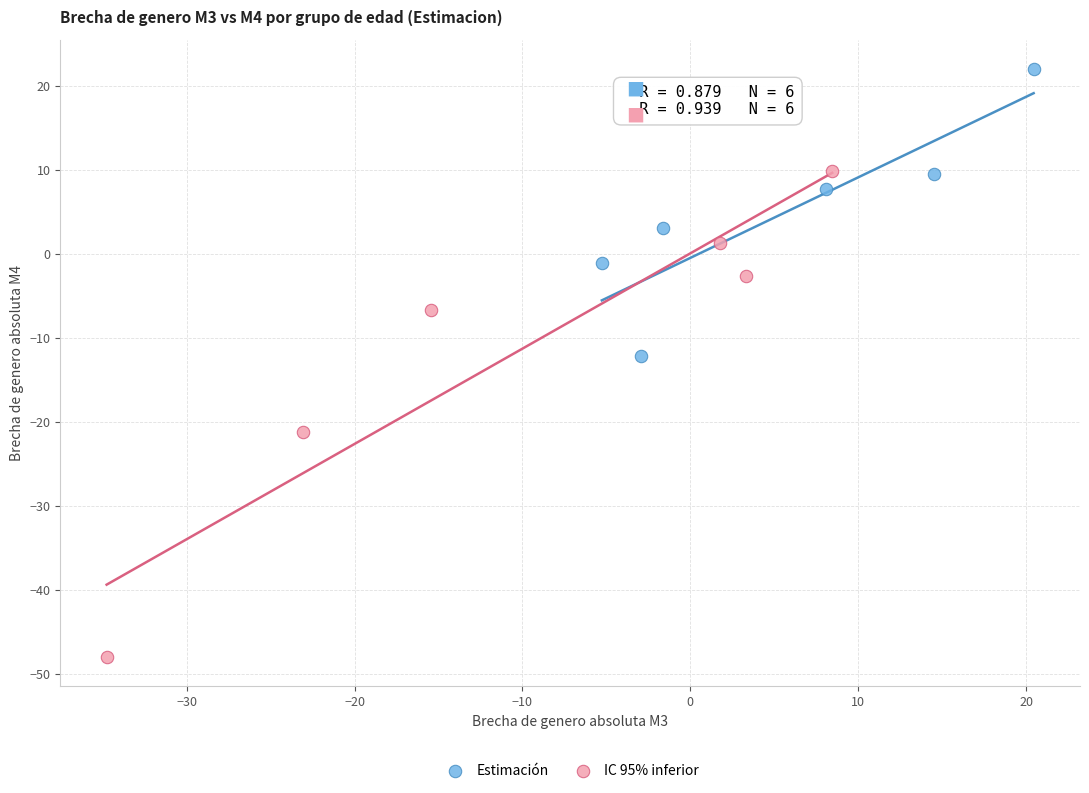

Which series contains the highest Y value?

Estimación